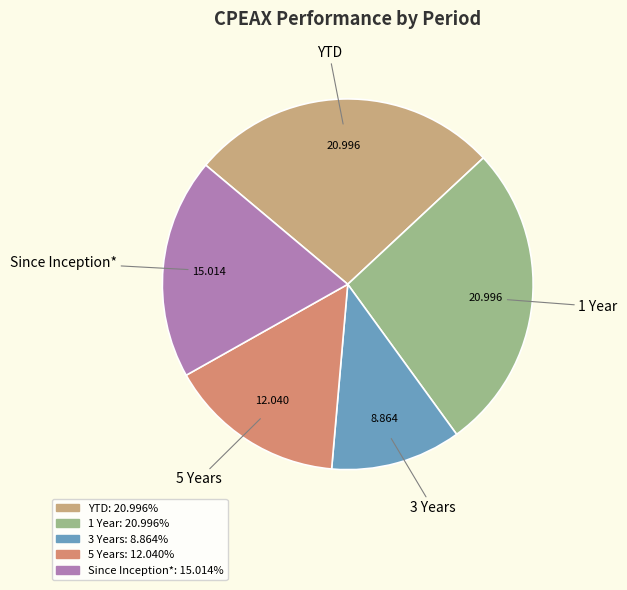

How many segments does this pie chart have?

5